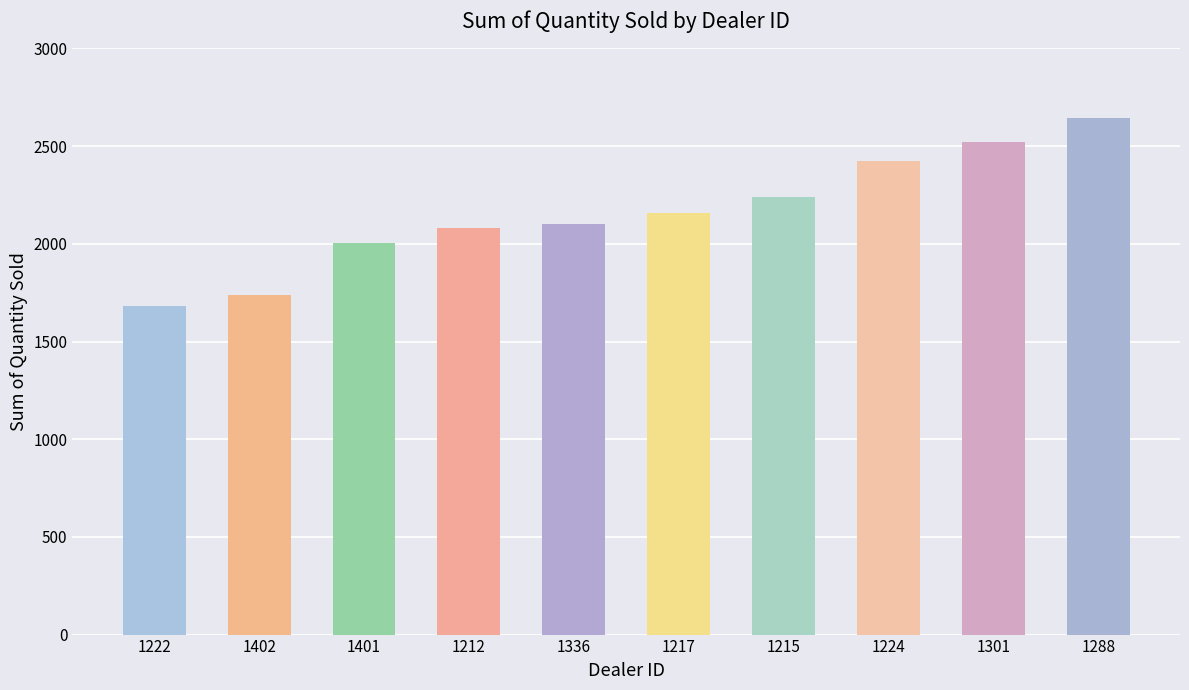

What is the ratio of the value at 1217 to the value at 1401?

1.1